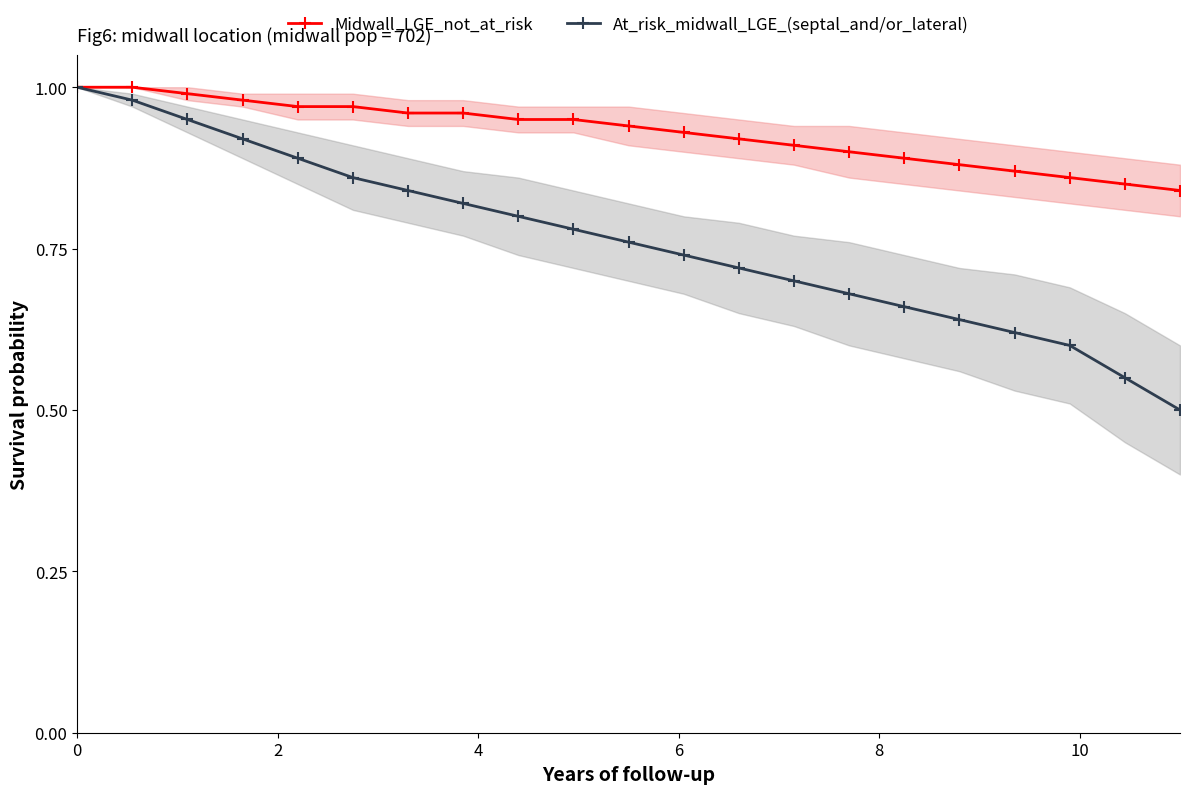

Rank the series by their maximum value, from highest to lowest.

Midwall_LGE_not_at_risk, At_risk_midwall_LGE_(septal_and/or_lateral)